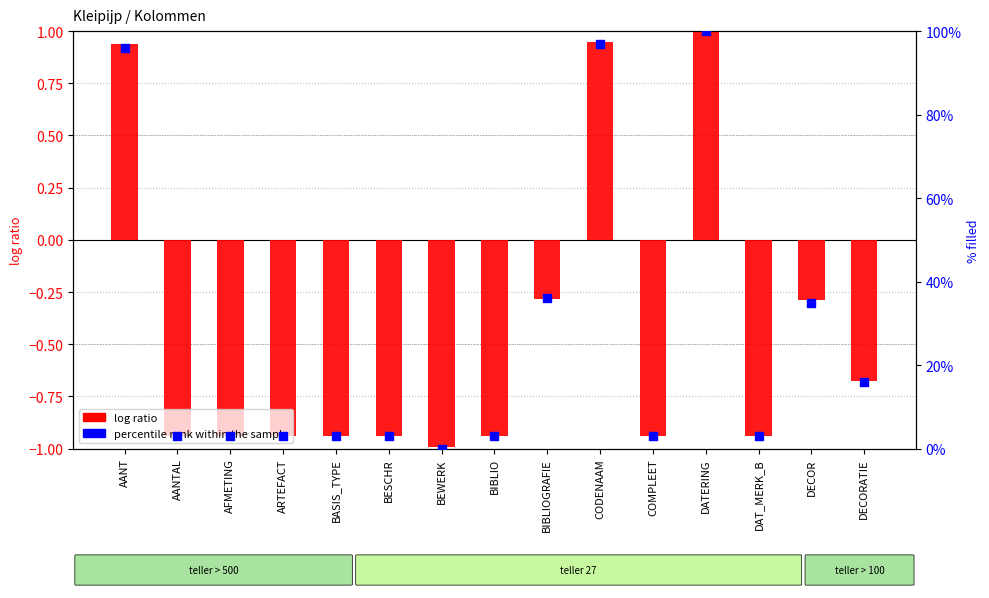

Which series reaches the maximum Y coordinate?

percentile rank within the sample